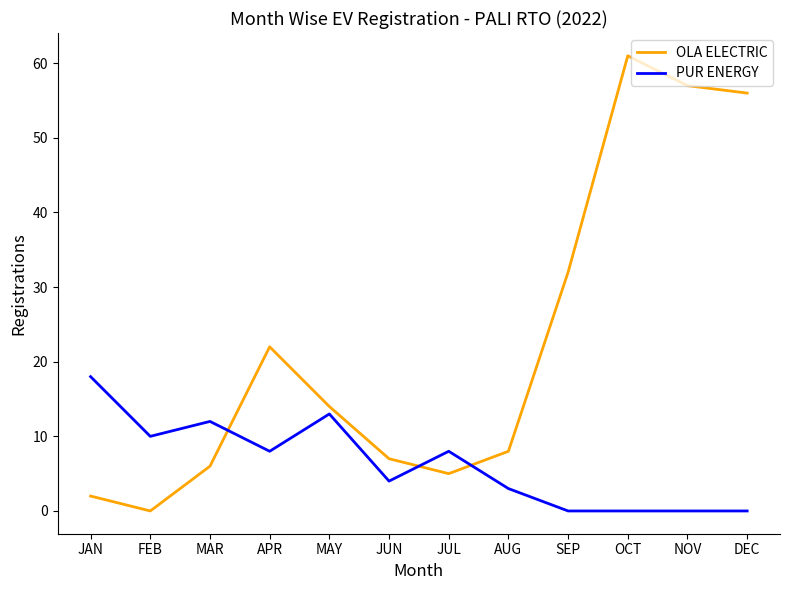

What is the total value across all series at APR?

30